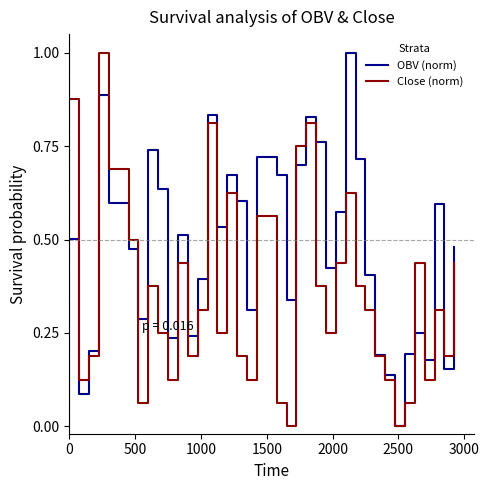

List the series in order of their overall mean, lowest first.

Close (norm), OBV (norm)